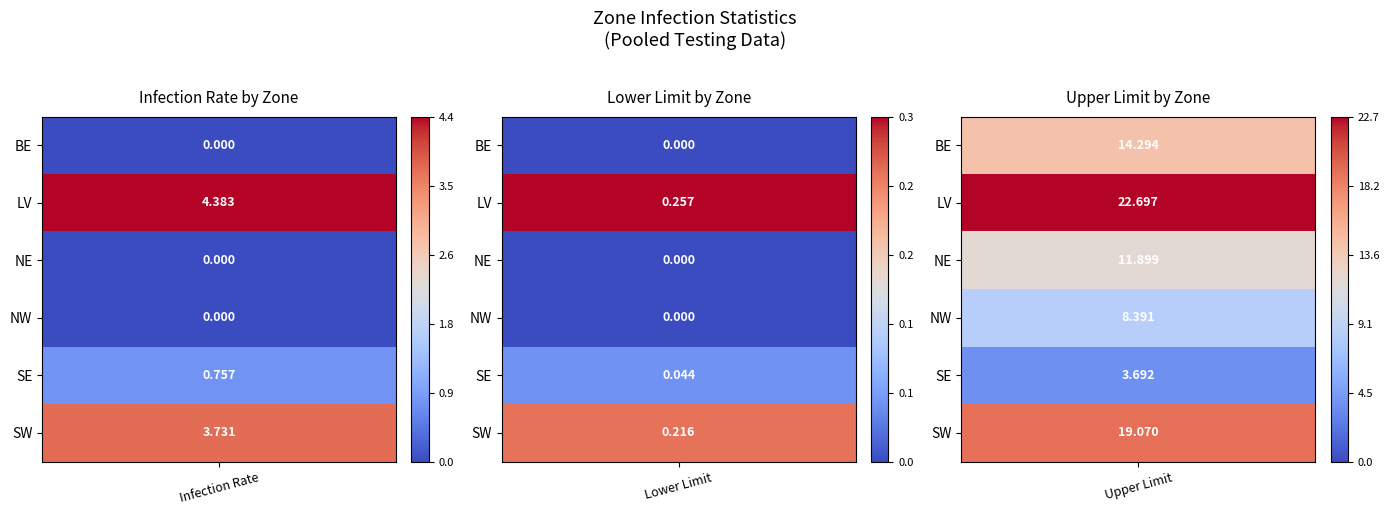

What is the total value across all series at 2?

11.9